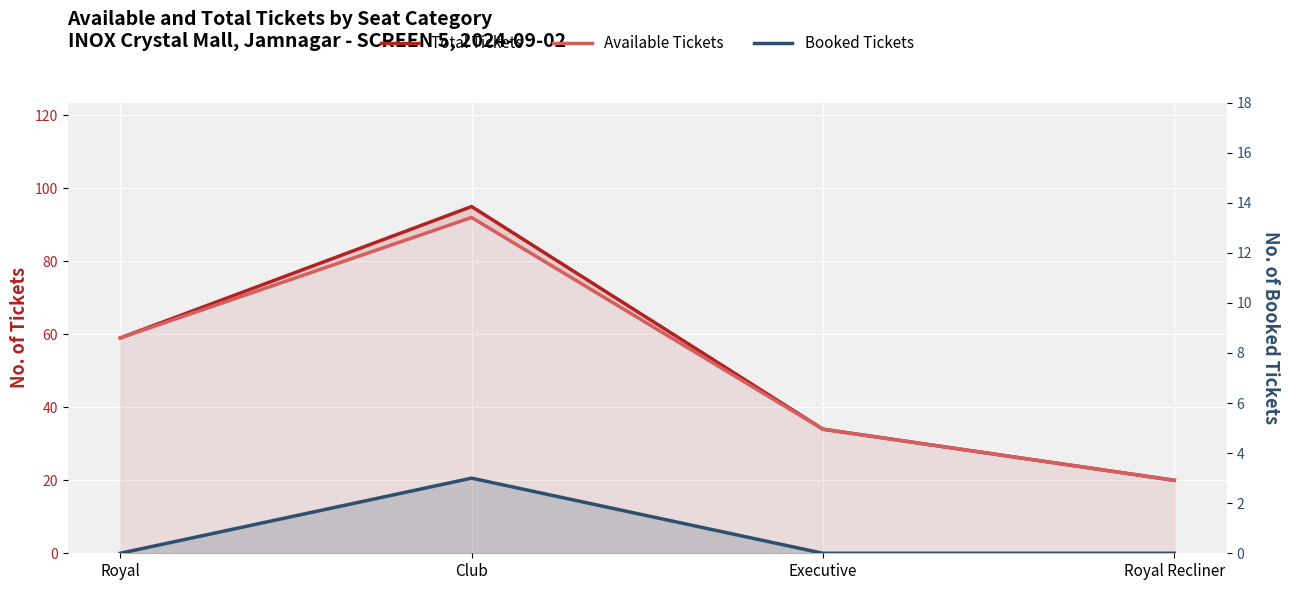

At Royal, list the series in order from smallest to largest.

Booked Tickets, Total Tickets, Available Tickets